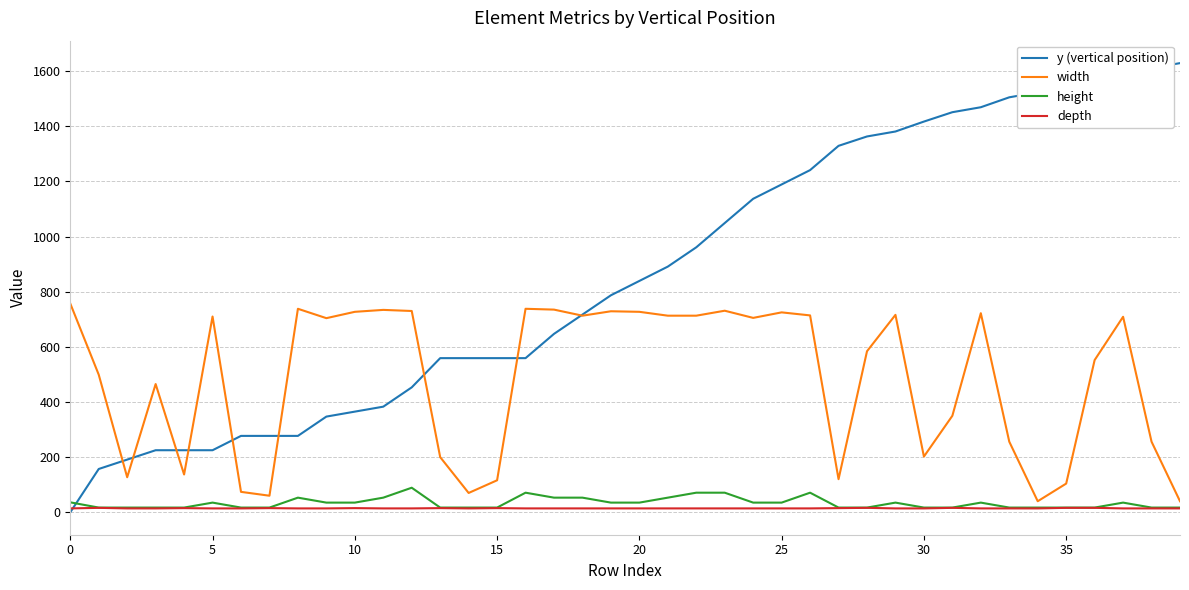

Which series has the widest spread of values?

y (vertical position)